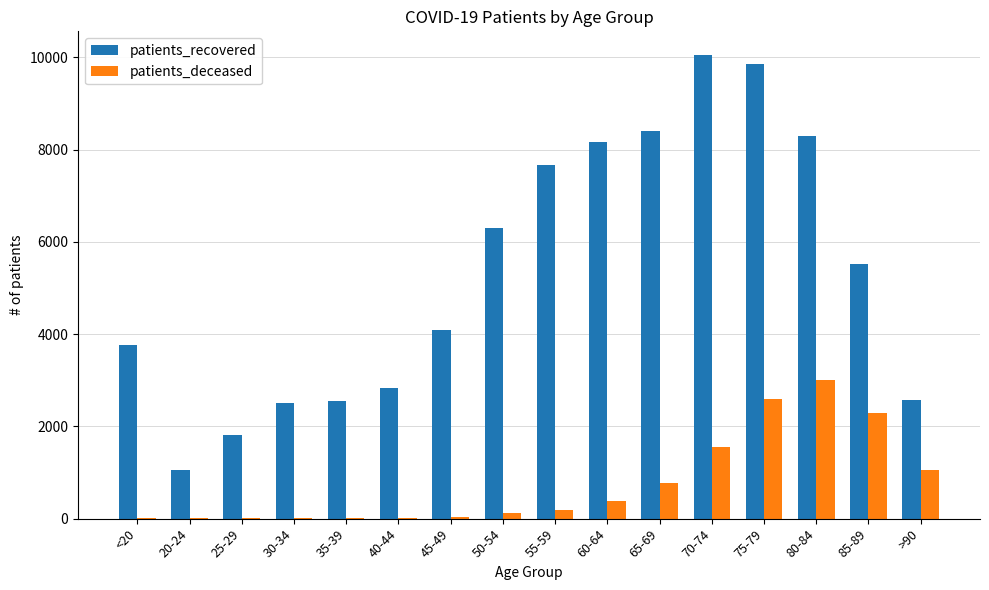

Which series has the widest spread of values?

patients_recovered